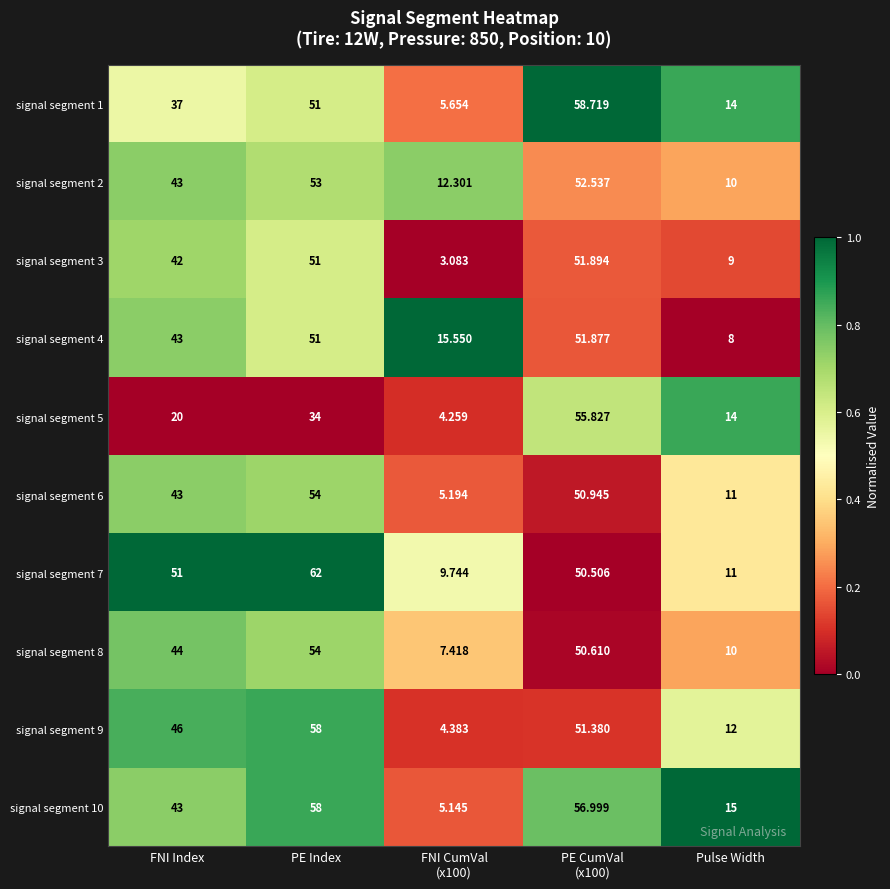

How many distinct data groups are displayed?

10